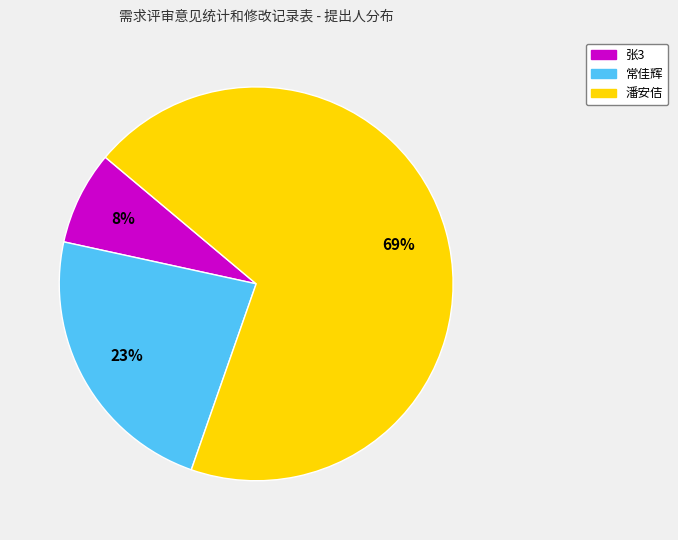

Combined, do 潘安佶 and 张3 account for over 50%?

Yes